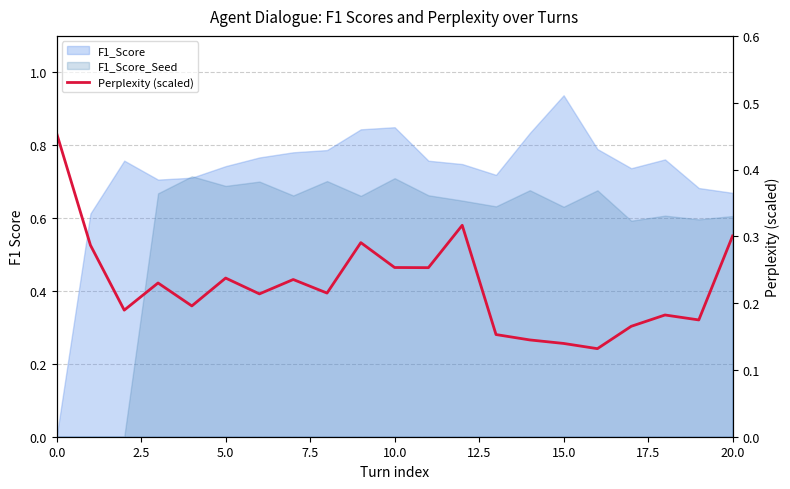

Reading left to right, list all the values displayed in this chart.

0.5	0.3	0.2	0.2	0.2	0.2	0.2	0.2	0.2	0.3	0.3	0.3	0.3	0.2	0.1	0.1	0.1	0.2	0.2	0.2	0.3